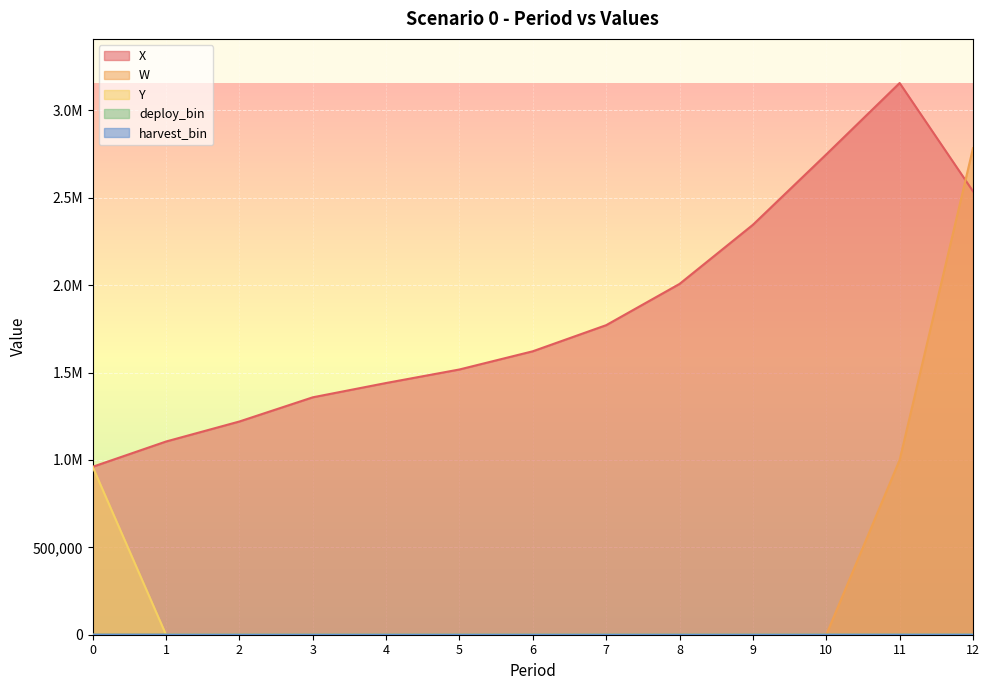

Which series has the widest spread of values?

W